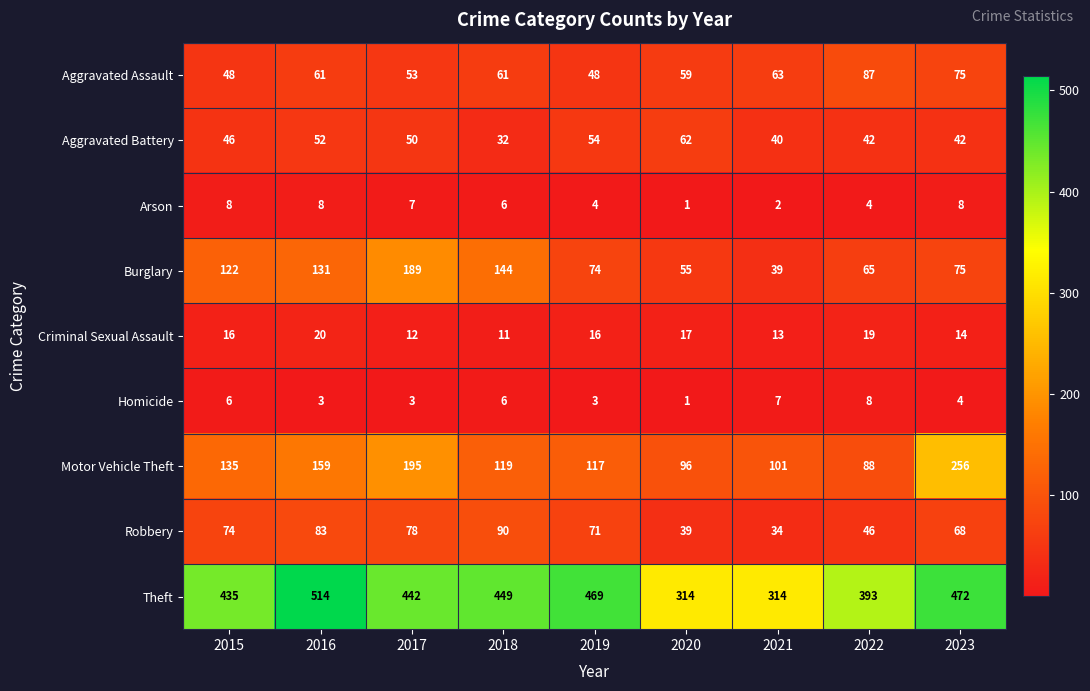

What is the maximum value shown in the chart?

514